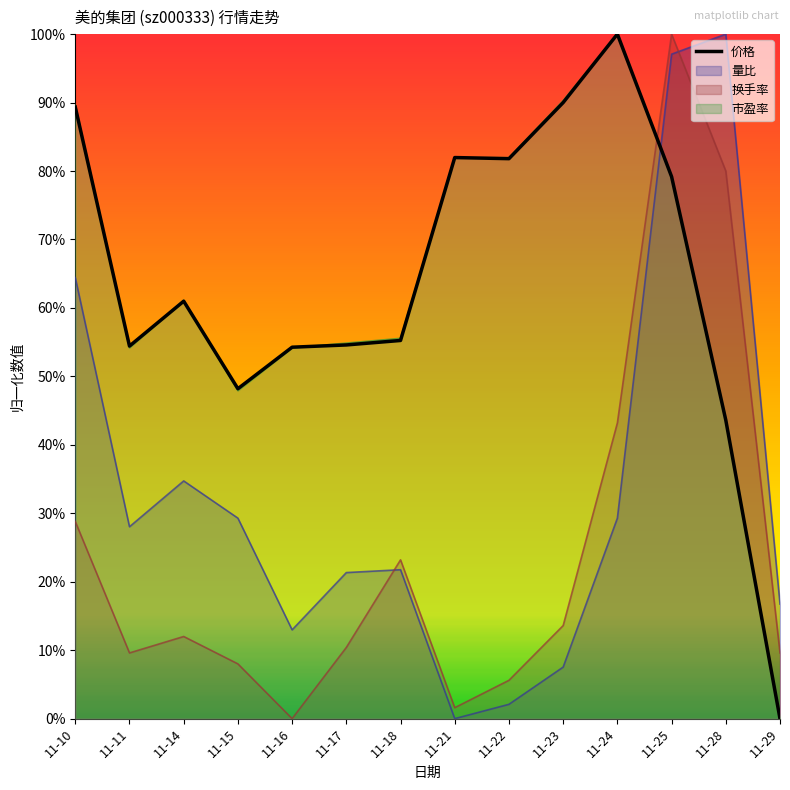

True or false: 换手率 has more than 2 points higher than both neighbors.

True